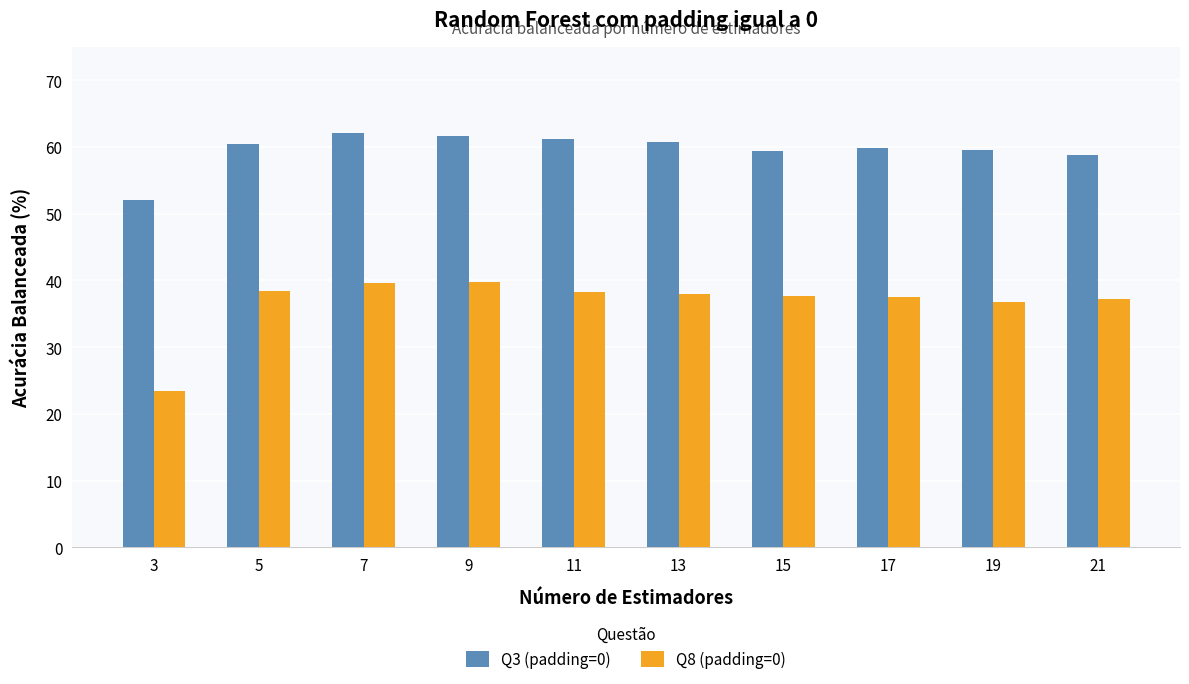

Which category has the lowest value in the Q3 (padding=0) series?

3